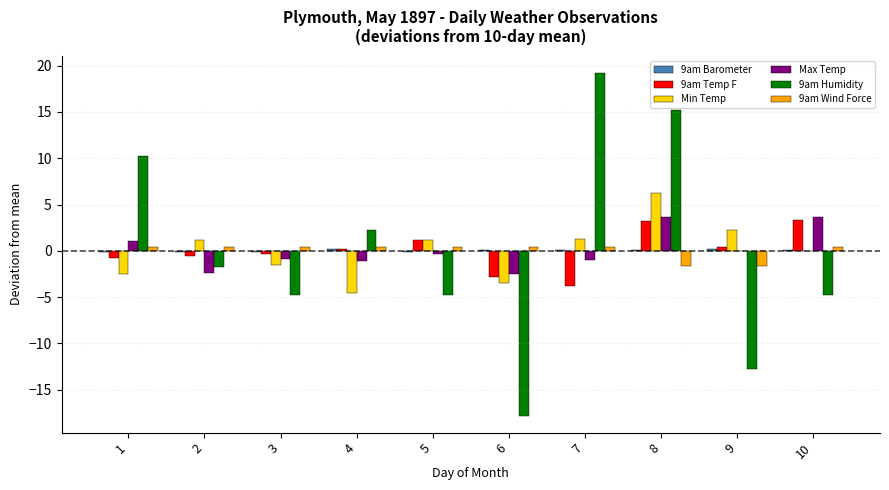

The 9am Temp F series shows -0.3 at 3. True or false?

True